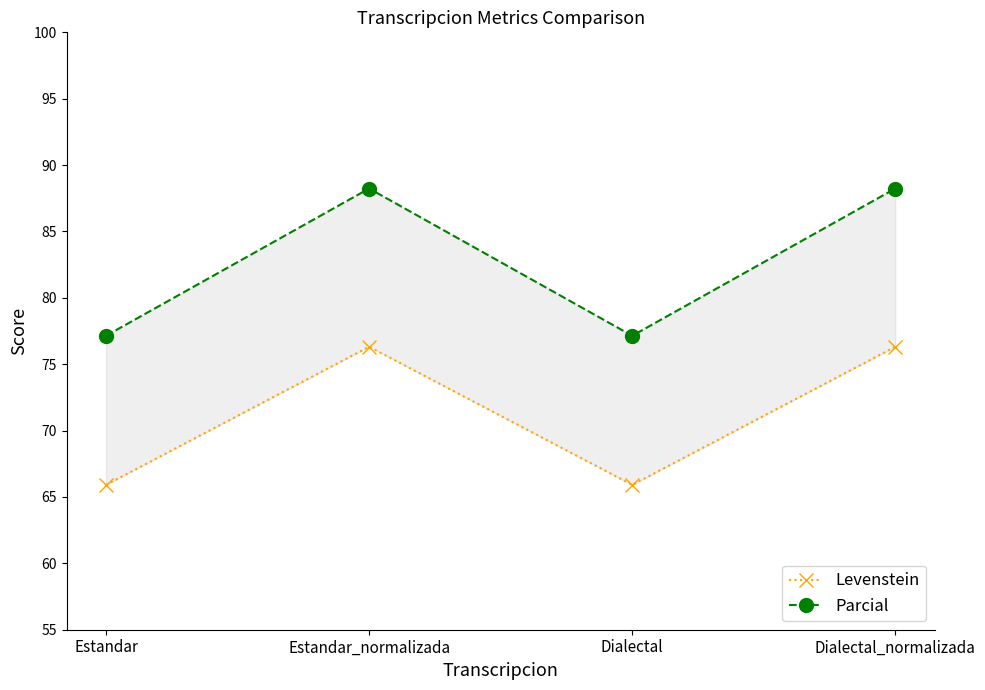

What is the label of the 2nd point from the right?

Dialectal